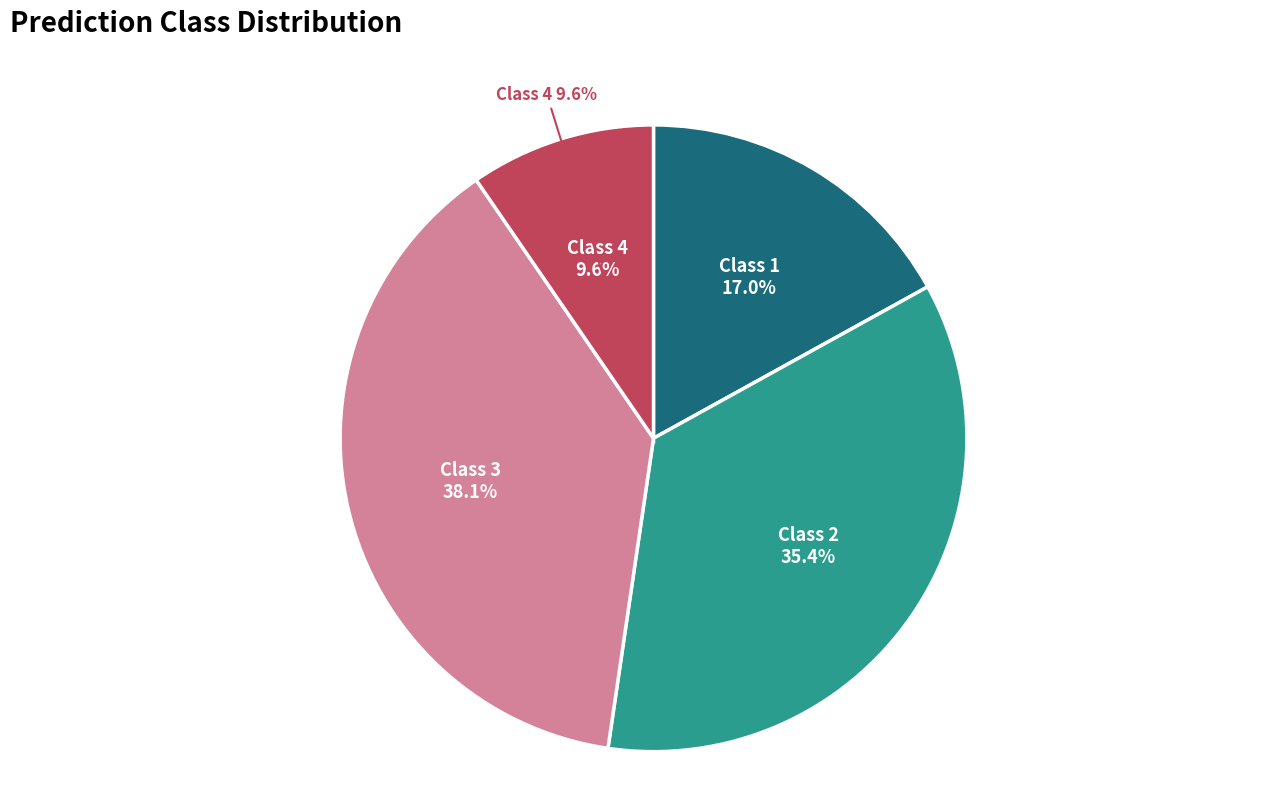

To the nearest percent, what percentage of the pie is Class 3?

38%